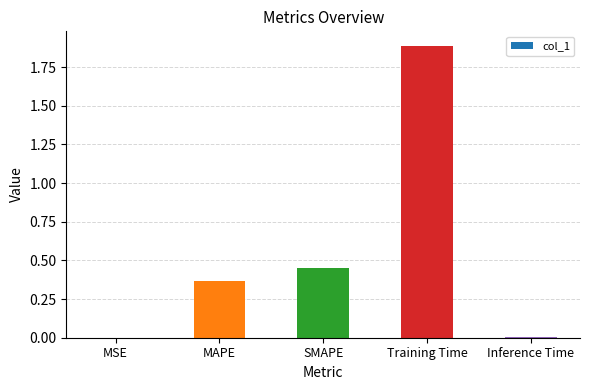

Which category has the highest value across all series?

Training Time